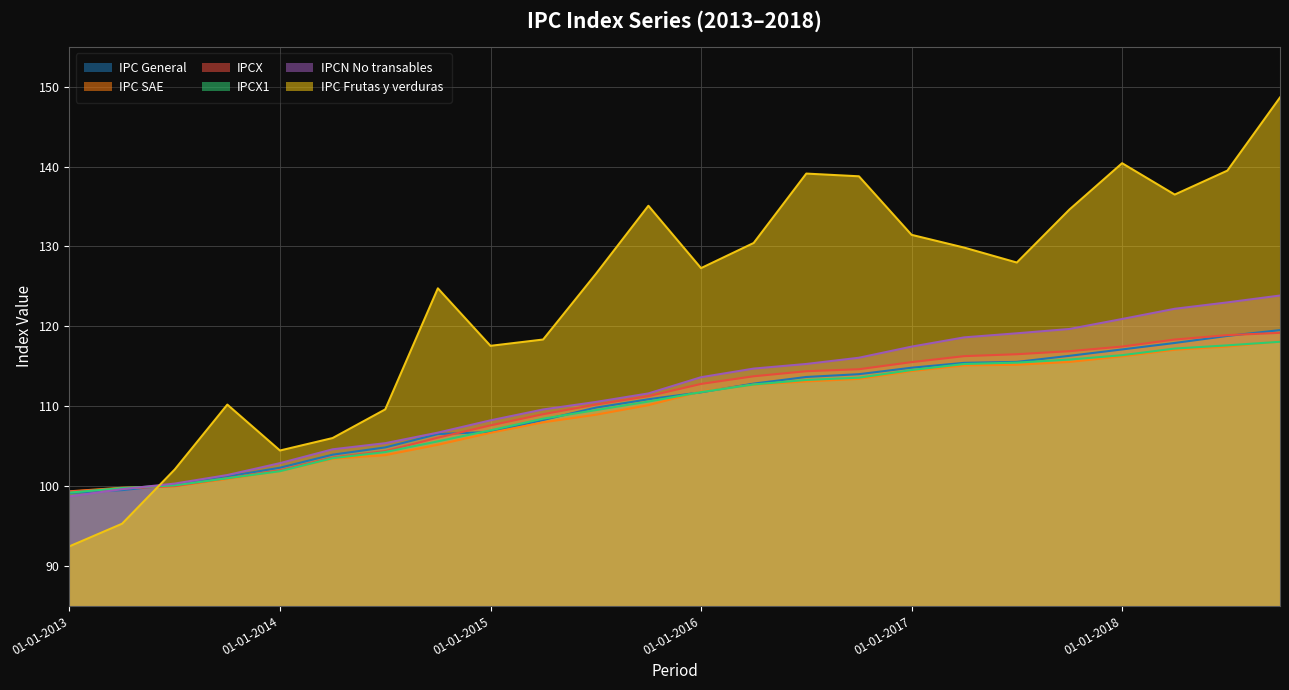

Reading left to right, what are all the values shown in this chart?

IPC General: 01-01-2013=99.1	01-04-2013=99.5	01-07-2013=100.2	01-10-2013=101.2	01-01-2014=102.3	01-04-2014=103.9	01-07-2014=104.8	01-10-2014=106.5	01-01-2015=106.8	01-04-2015=108.3	01-07-2015=109.8	01-10-2015=110.9	01-01-2016=111.7	01-04-2016=112.8	01-07-2016=113.7	01-10-2016=114.0	01-01-2017=114.8	01-04-2017=115.4	01-07-2017=115.5	01-10-2017=116.3	01-01-2018=117.1	01-04-2018=117.9	01-07-2018=118.8	01-10-2018=119.5
IPC SAE: 01-01-2013=99.3	01-04-2013=99.8	01-07-2013=100.0	01-10-2013=100.9	01-01-2014=101.9	01-04-2014=103.4	01-07-2014=103.9	01-10-2014=105.2	01-01-2015=106.7	01-04-2015=108.0	01-07-2015=108.9	01-10-2015=110.1	01-01-2016=111.8	01-04-2016=112.7	01-07-2016=113.1	01-10-2016=113.4	01-01-2017=114.4	01-04-2017=115.1	01-07-2017=115.2	01-10-2017=115.5	01-01-2018=116.2	01-04-2018=117.1	01-07-2018=117.5	01-10-2018=118.1
IPCX: 01-01-2013=99.3	01-04-2013=99.7	01-07-2013=100.0	01-10-2013=101.0	01-01-2014=102.0	01-04-2014=103.6	01-07-2014=104.4	01-10-2014=106.1	01-01-2015=107.6	01-04-2015=109.0	01-07-2015=110.2	01-10-2015=111.3	01-01-2016=112.8	01-04-2016=113.8	01-07-2016=114.4	01-10-2016=114.6	01-01-2017=115.5	01-04-2017=116.3	01-07-2017=116.5	01-10-2017=116.9	01-01-2018=117.5	01-04-2018=118.3	01-07-2018=118.9	01-10-2018=119.2
IPCX1: 01-01-2013=99.2	01-04-2013=99.8	01-07-2013=100.1	01-10-2013=101.0	01-01-2014=101.9	01-04-2014=103.5	01-07-2014=104.3	01-10-2014=105.6	01-01-2015=107.0	01-04-2015=108.4	01-07-2015=109.5	01-10-2015=110.6	01-01-2016=111.8	01-04-2016=112.7	01-07-2016=113.3	01-10-2016=113.6	01-01-2017=114.5	01-04-2017=115.3	01-07-2017=115.5	01-10-2017=115.8	01-01-2018=116.4	01-04-2018=117.2	01-07-2018=117.6	01-10-2018=118.1
IPCN No transables: 01-01-2013=98.7	01-04-2013=99.6	01-07-2013=100.3	01-10-2013=101.4	01-01-2014=102.9	01-04-2014=104.6	01-07-2014=105.4	01-10-2014=106.7	01-01-2015=108.2	01-04-2015=109.6	01-07-2015=110.5	01-10-2015=111.6	01-01-2016=113.6	01-04-2016=114.7	01-07-2016=115.3	01-10-2016=116.1	01-01-2017=117.5	01-04-2017=118.6	01-07-2017=119.1	01-10-2017=119.7	01-01-2018=120.9	01-04-2018=122.2	01-07-2018=123.0	01-10-2018=123.9
IPC Frutas y verduras: 01-01-2013=92.5	01-04-2013=95.3	01-07-2013=102.1	01-10-2013=110.2	01-01-2014=104.5	01-04-2014=106.0	01-07-2014=109.6	01-10-2014=124.8	01-01-2015=117.6	01-04-2015=118.3	01-07-2015=126.5	01-10-2015=135.1	01-01-2016=127.3	01-04-2016=130.4	01-07-2016=139.1	01-10-2016=138.8	01-01-2017=131.5	01-04-2017=129.9	01-07-2017=128.0	01-10-2017=134.6	01-01-2018=140.4	01-04-2018=136.5	01-07-2018=139.5	01-10-2018=148.7